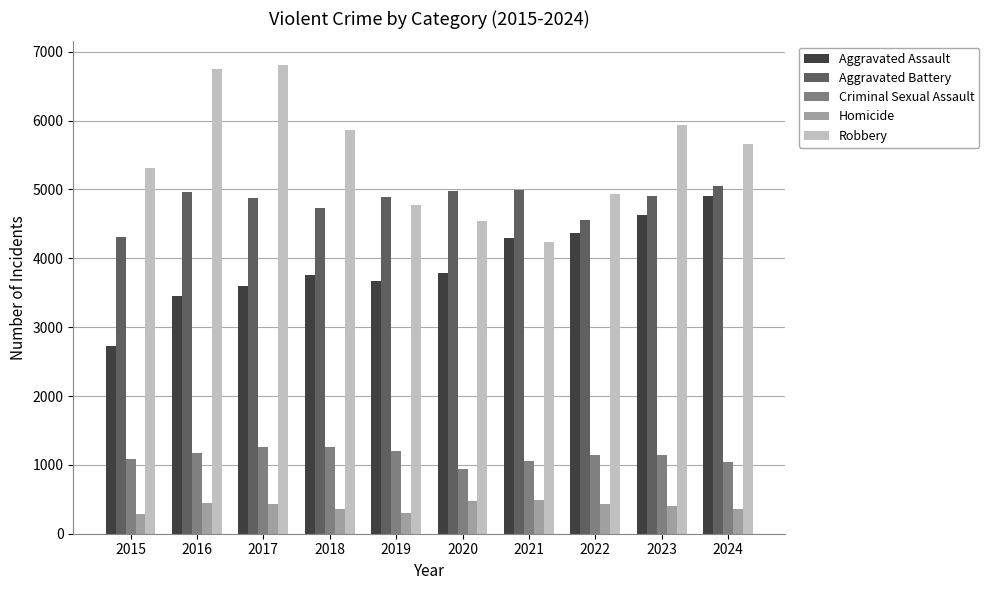

The Robbery series shows 3549 at 2018. True or false?

False